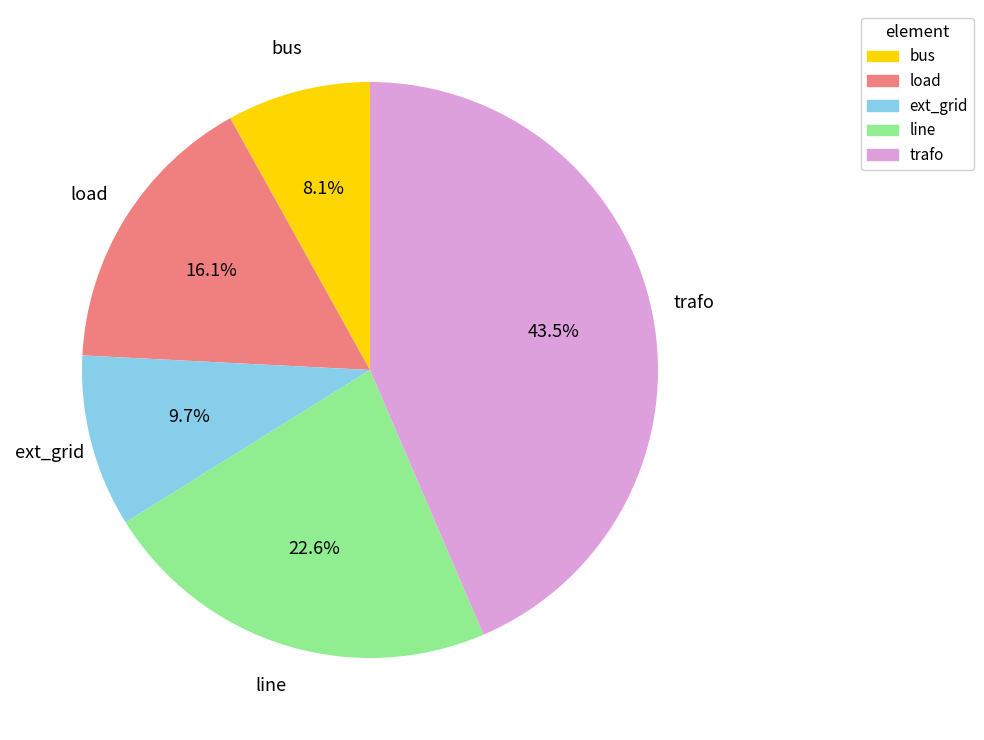

What is the ratio of the value at trafo to the value at load?

2.7